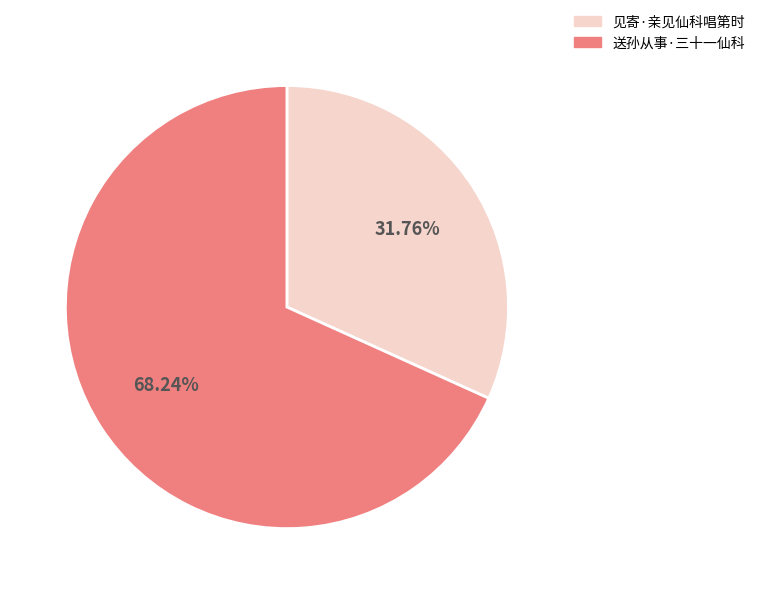

To the nearest percent, what is the difference between the 送孙从事·三十一仙科 and 见寄·亲见仙科唱第时 slice percentages?

36%